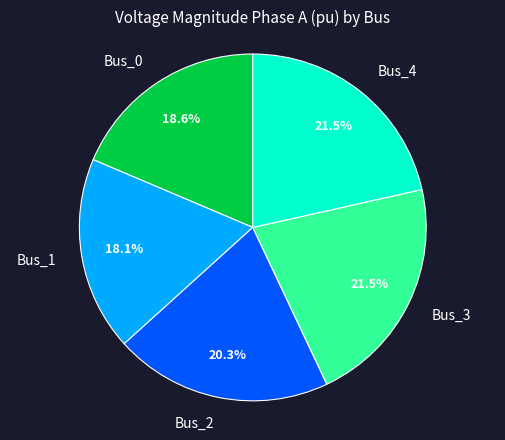

The Bus_2 slice represents 20% of the pie. True or false?

True